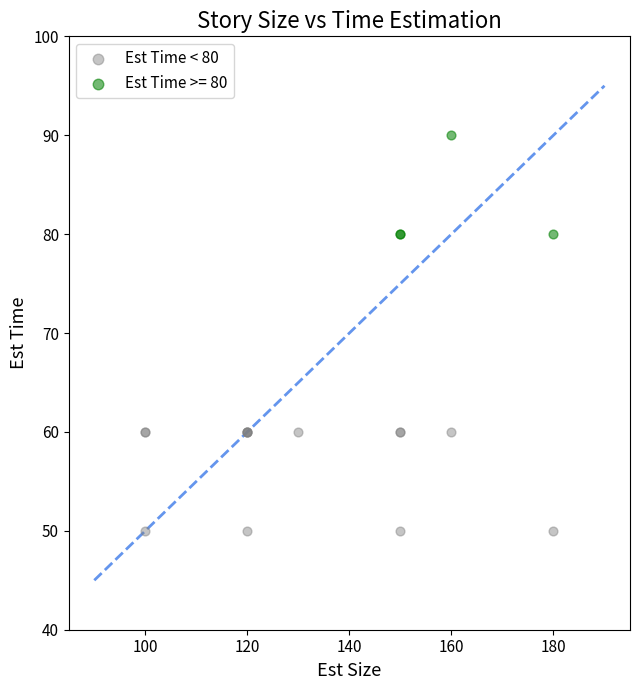

Which series reaches the maximum Y coordinate?

Est Time >= 80